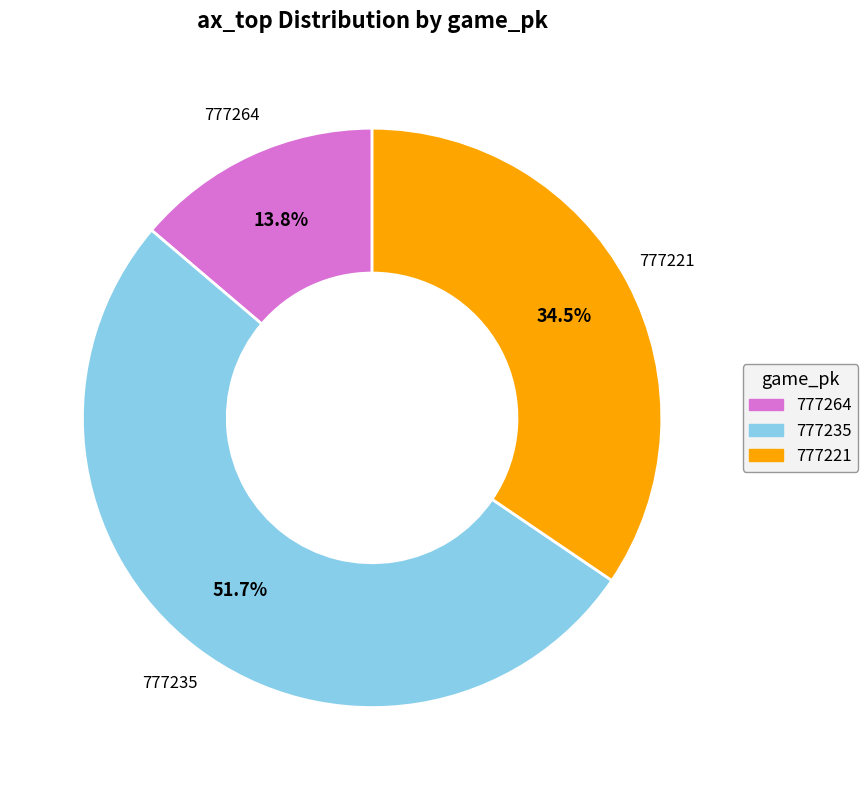

Is there a majority slice in this chart?

Yes